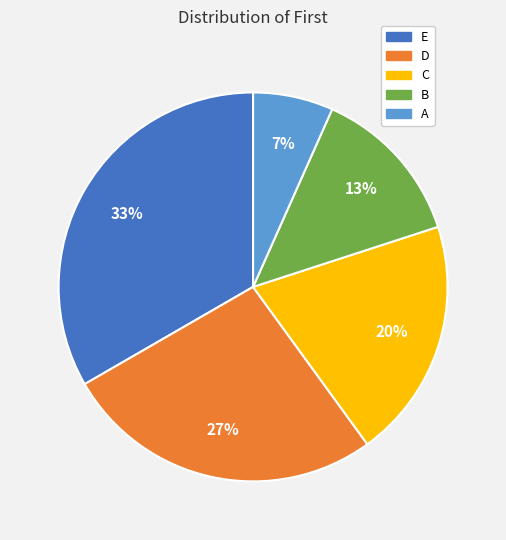

Does any single category account for the majority?

No